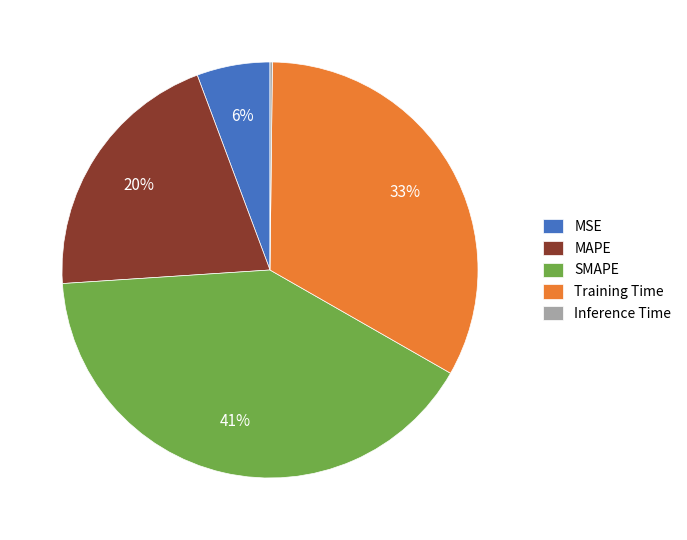

To the nearest percent, what is the average slice percentage?

20%